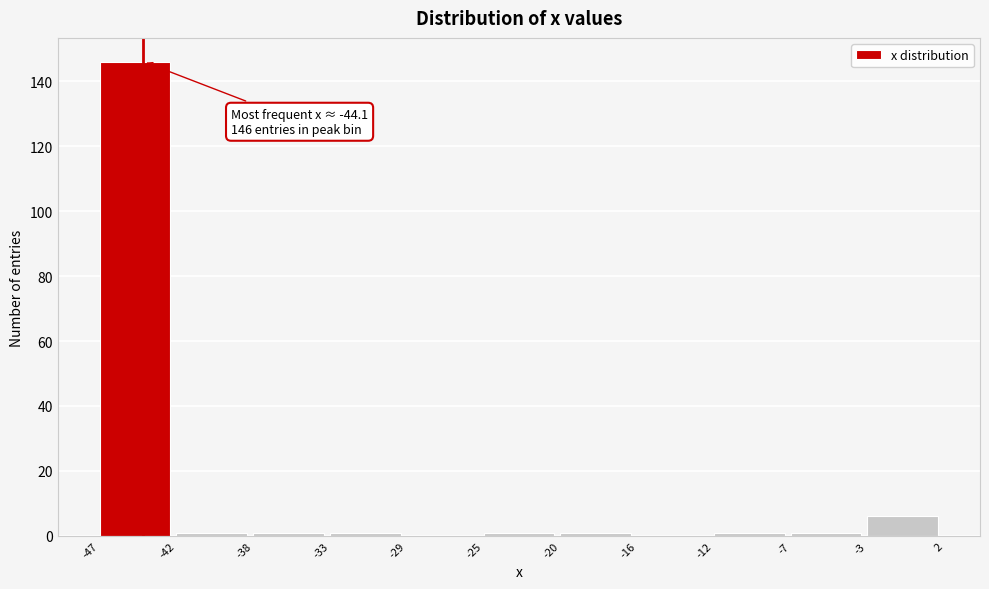

Over which range of the x-axis is the bar tallest?

-47 to -42